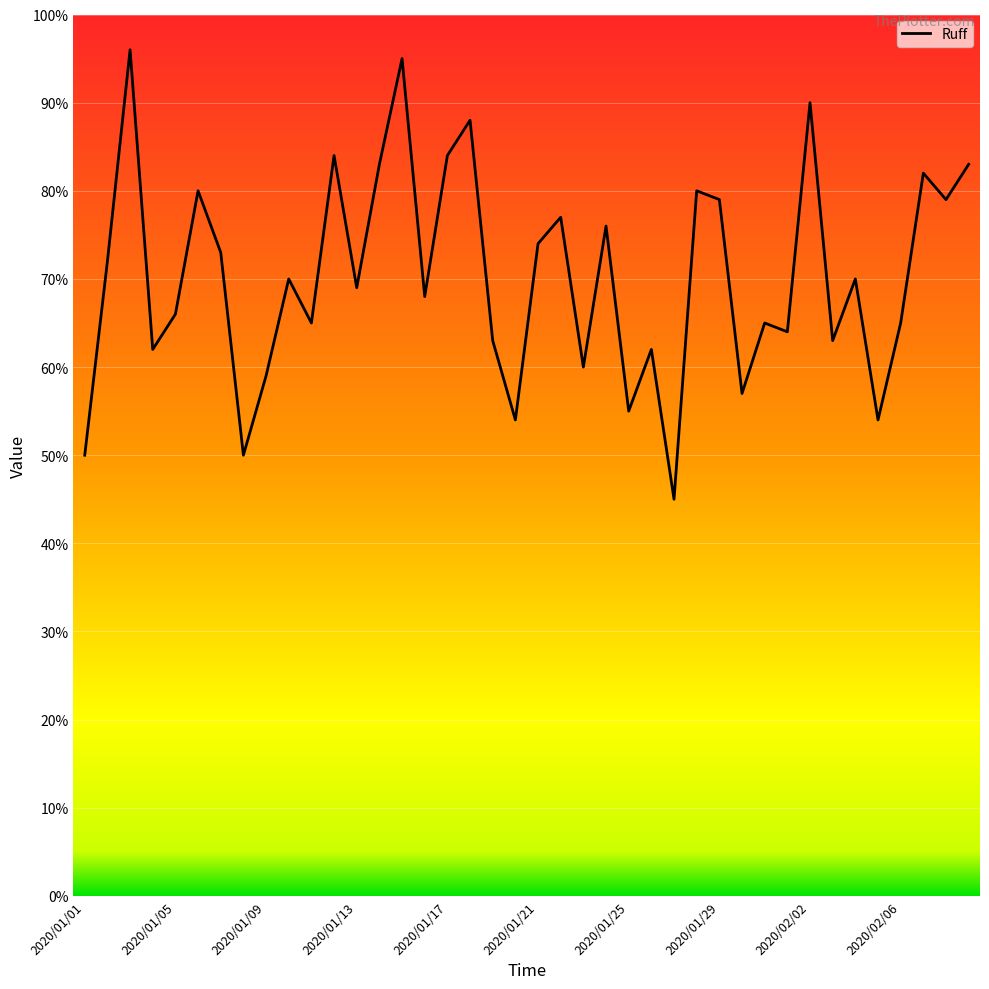

What is the difference between the maximum and minimum values?

51